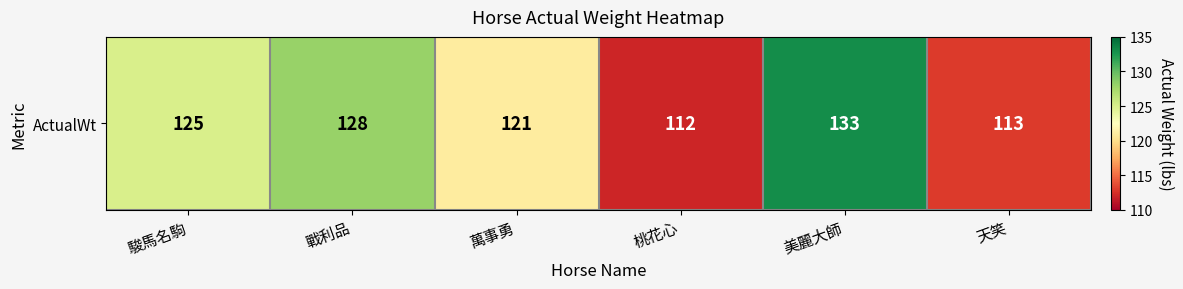

List the labels in order of value, smallest first.

桃花心, 天笑, 萬事勇, 駿馬名駒, 戰利品, 美麗大師